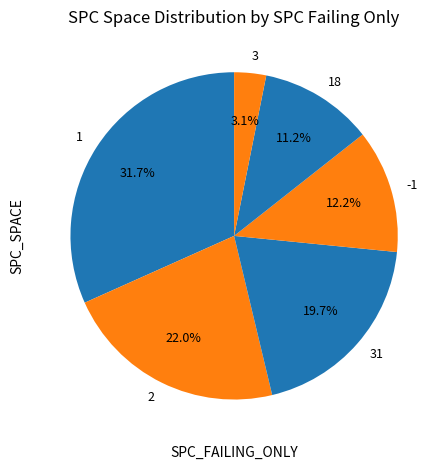

Does 1 account for over 50% of the chart?

No